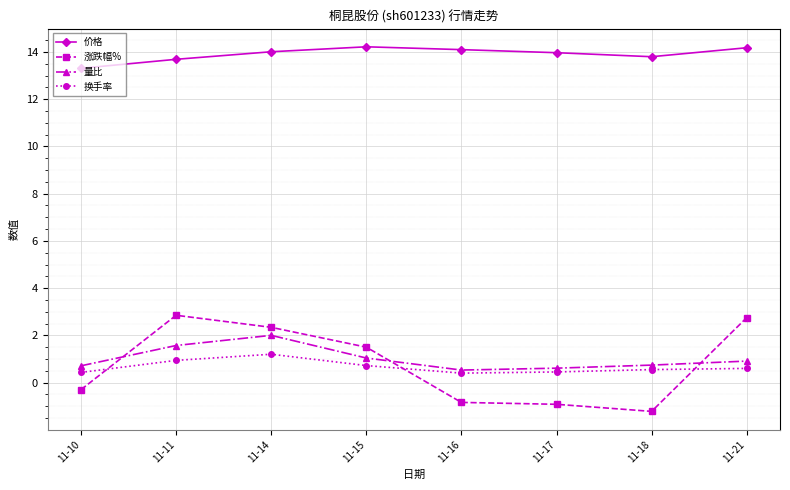

Where is 价格 nearest to the value 13?

11-10